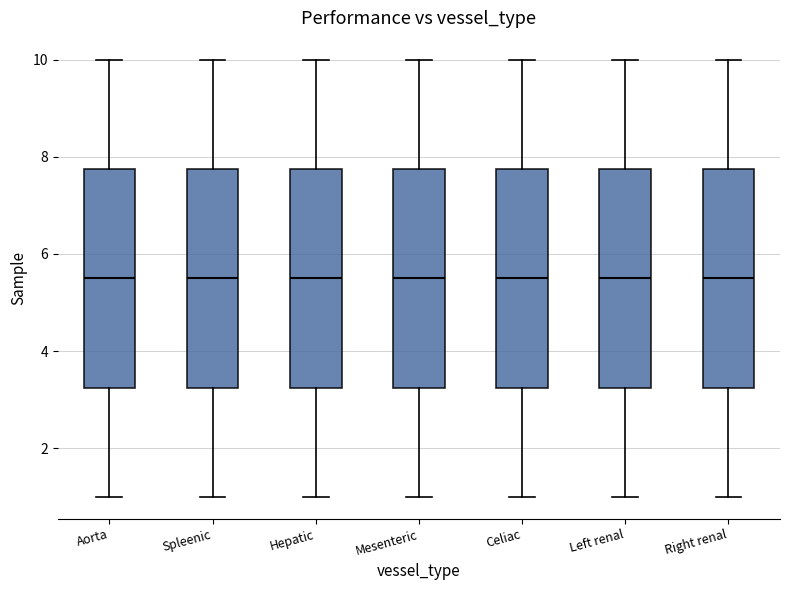

Reading left to right, read every box against the y-axis: the position of its median line, the range the box covers, and the ends of its whiskers. The values are not printed on the chart, so give them approximately, as read against the axis.

Aorta: median 5.6, box 3.2 to 7.8, whiskers 1.0 to 10.0
Spleenic: median 5.6, box 3.2 to 7.8, whiskers 1.0 to 10.0
Hepatic: median 5.6, box 3.2 to 7.8, whiskers 1.0 to 10.0
Mesenteric: median 5.6, box 3.2 to 7.8, whiskers 1.0 to 10.0
Celiac: median 5.6, box 3.2 to 7.8, whiskers 1.0 to 10.0
Left renal: median 5.6, box 3.2 to 7.8, whiskers 1.0 to 10.0
Right renal: median 5.6, box 3.2 to 7.8, whiskers 1.0 to 10.0